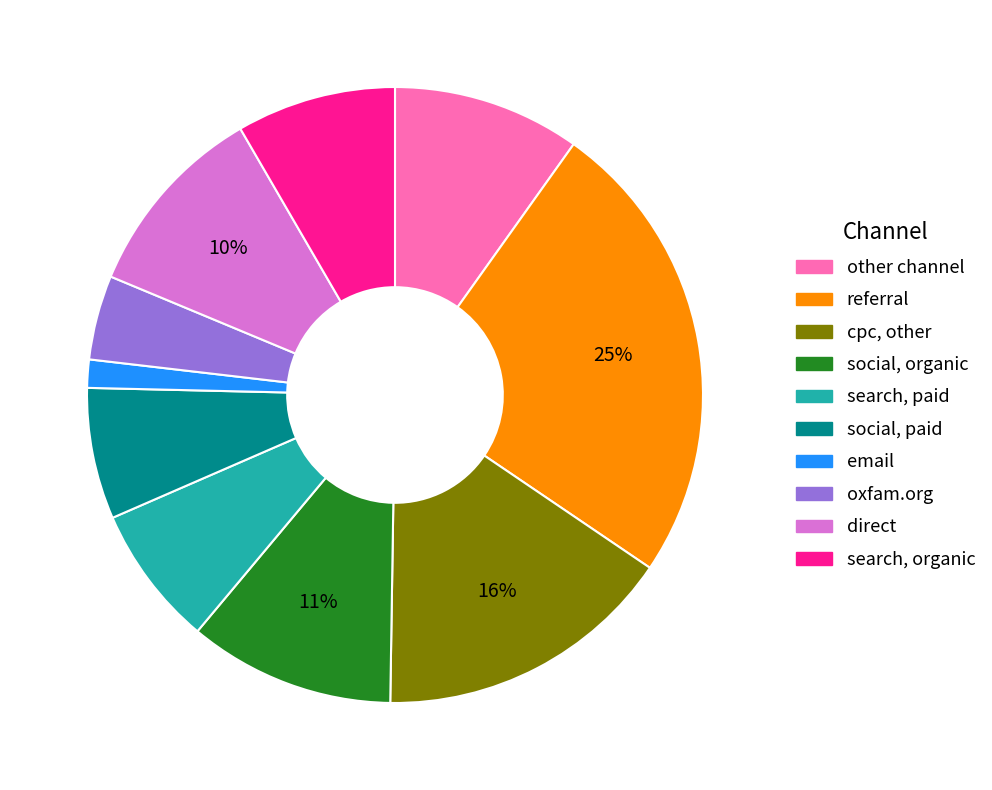

Is there any slice that represents more than half of the pie?

No